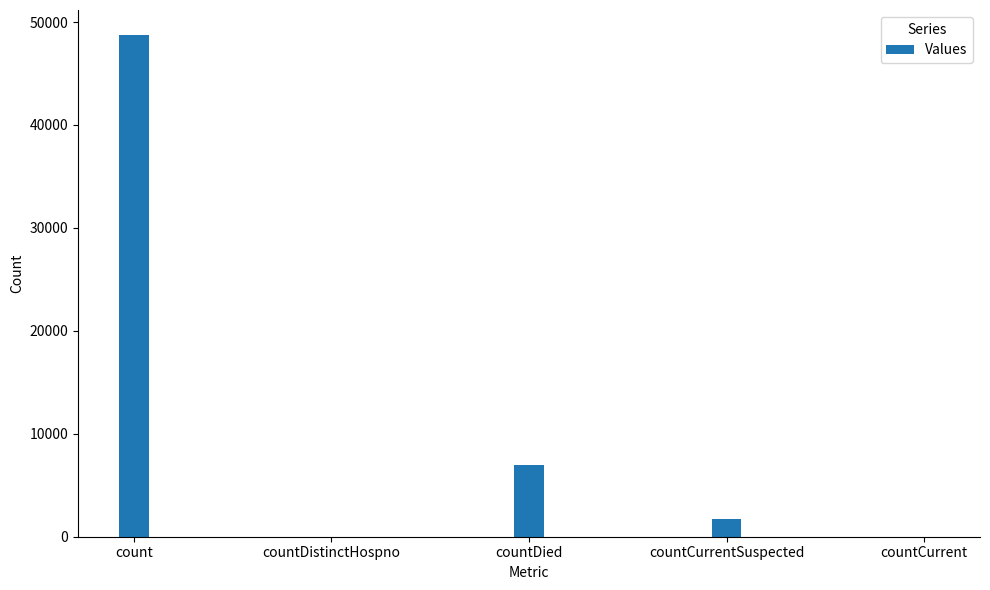

Count the number of data series in this chart.

1